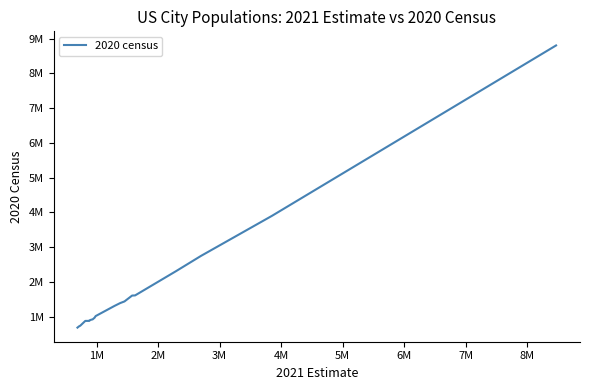

Does the chart display data point markers on the line(s)?

No